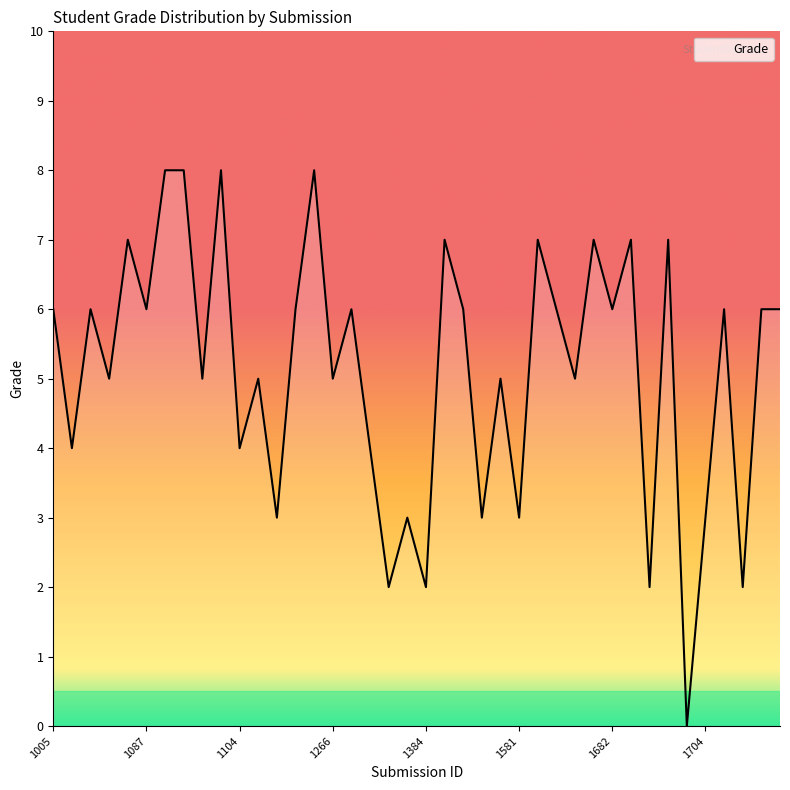

What is the maximum value shown in the chart?

8